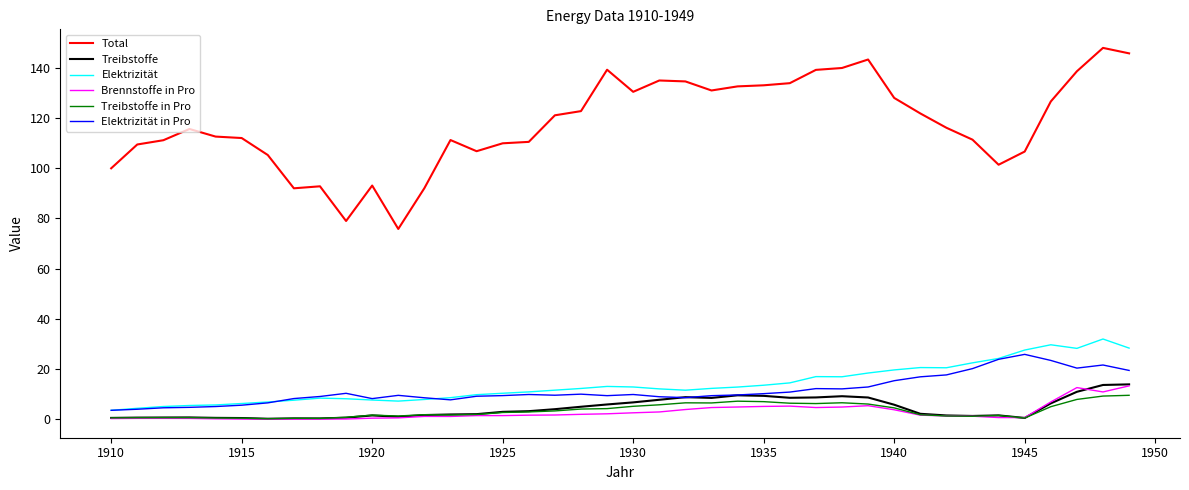

Which series has the largest range (max minus min)?

Total